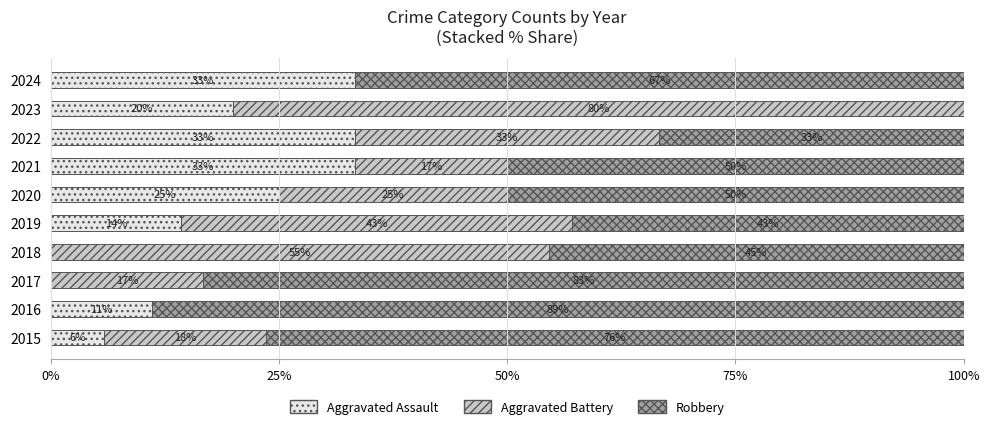

What is the difference between the second highest and second lowest values in the Robbery series?

50.0